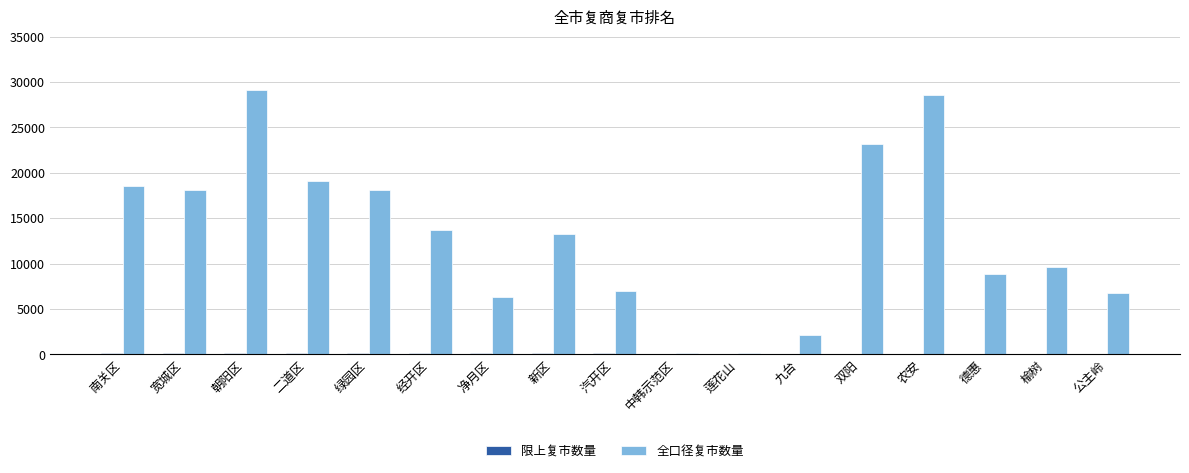

Does the chart contain stacked bars?

No